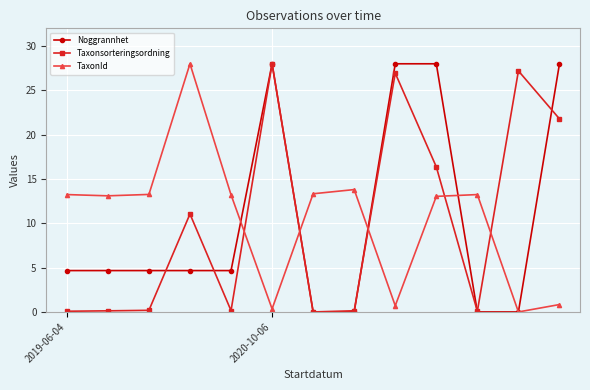

True or false: Noggrannhet has more than 0 points higher than both neighbors.

True